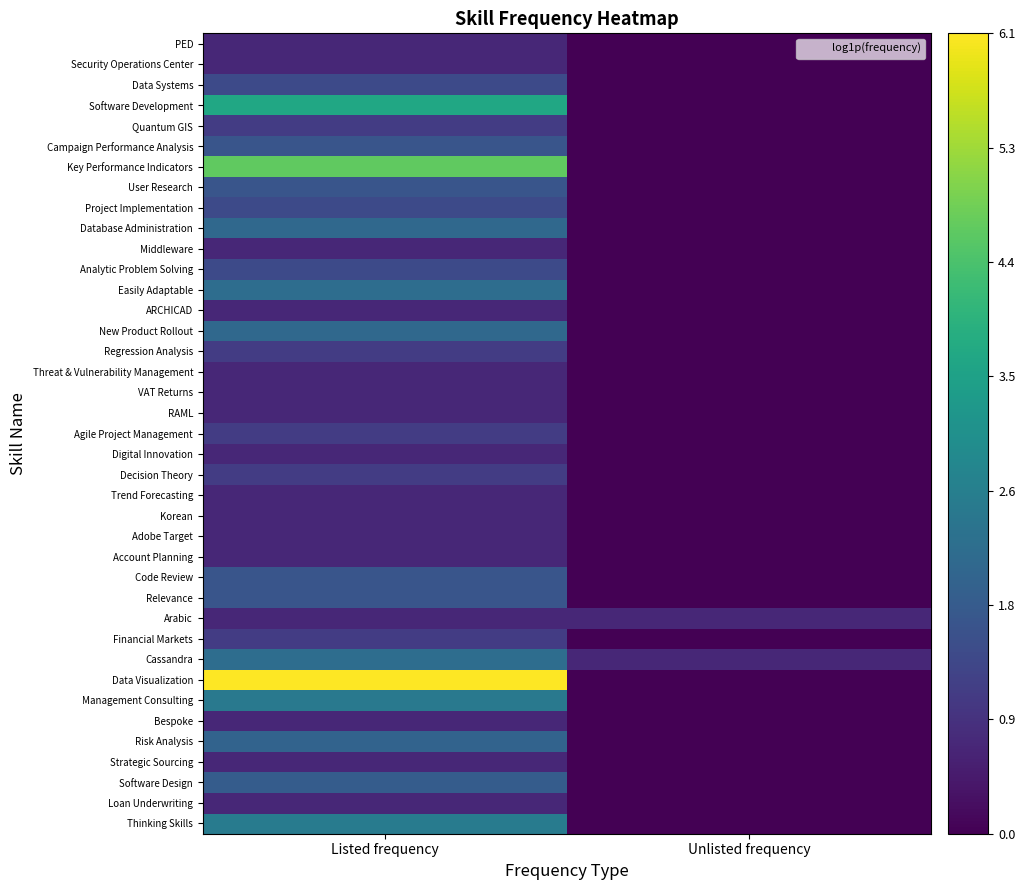

At how many categories does at least one series exceed 5?

1